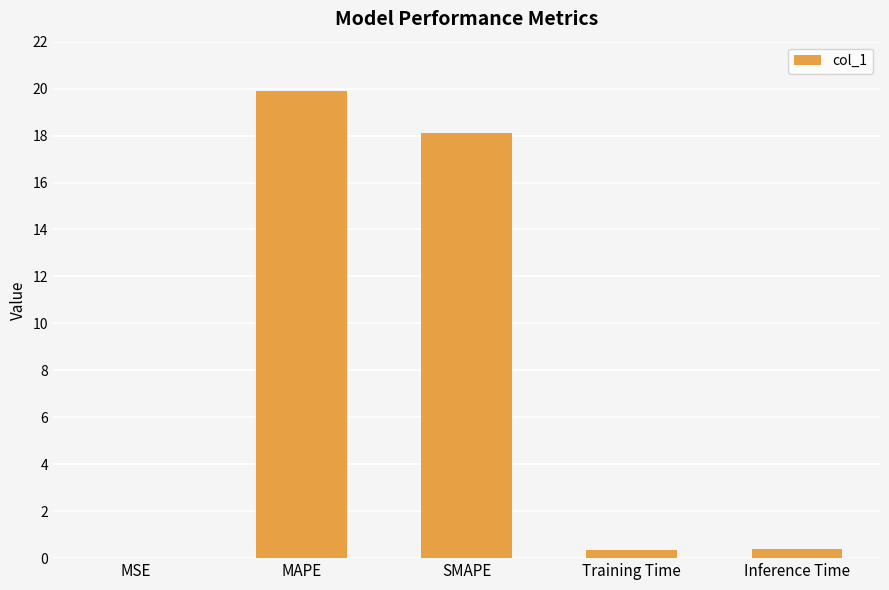

At which category does the chart reach its peak across all series?

MAPE